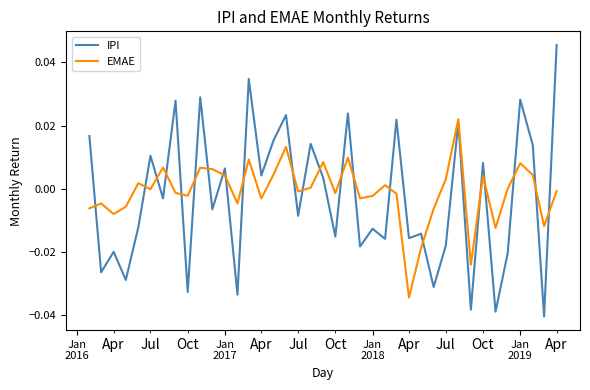

Rank the series by their maximum value, from highest to lowest.

IPI, EMAE